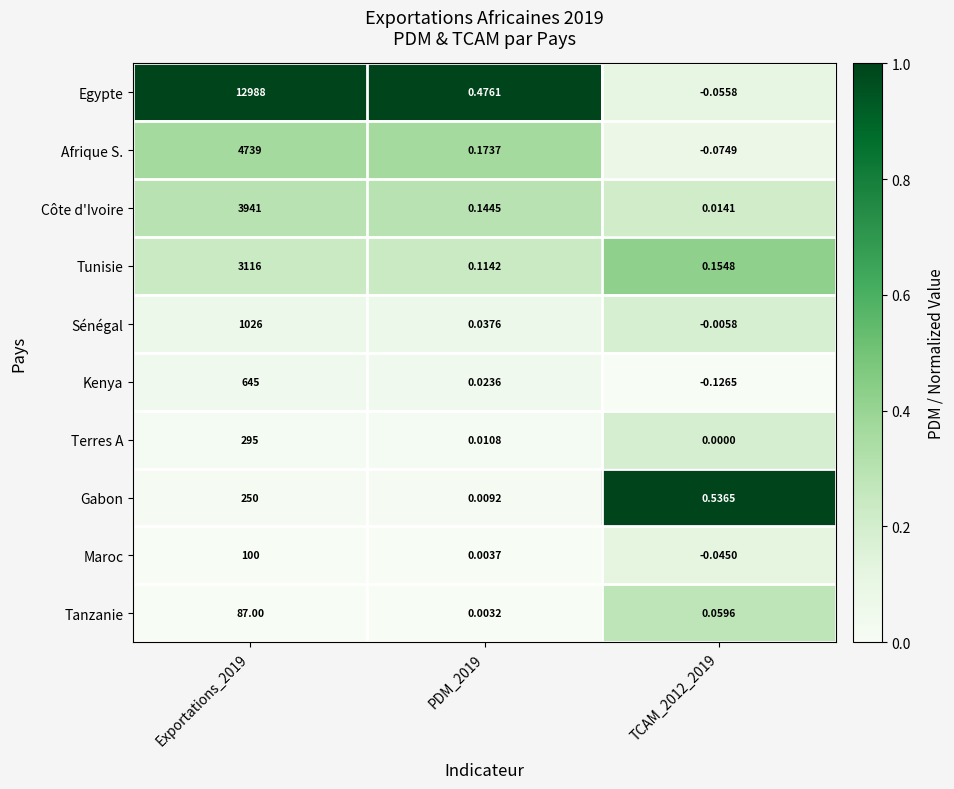

At TCAM_2012_2019, list the series in order from largest to smallest.

Gabon, Tunisie, Tanzanie, Côte d'Ivoire, Terres A, Sénégal, Maroc, Egypte, Afrique S., Kenya